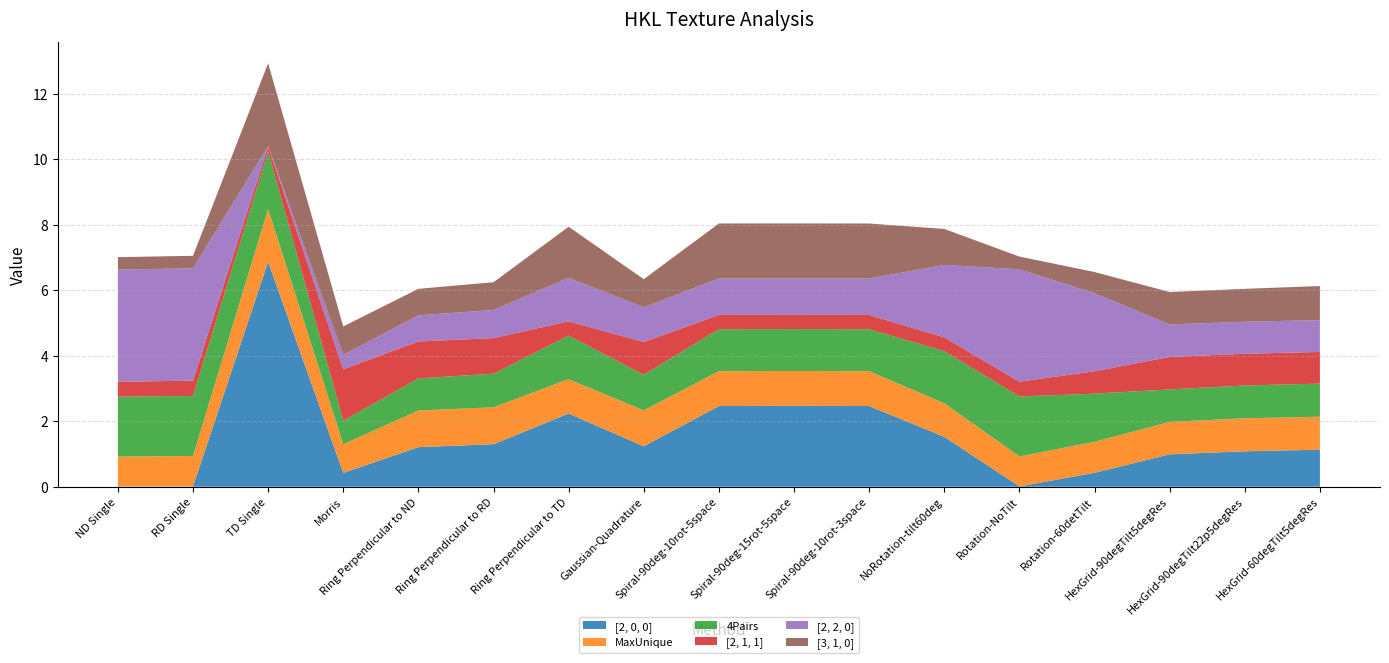

Reading left to right, transcribe all the data shown in this chart.

[2, 0, 0]: 0.0	0.0	6.9	0.4	1.2	1.3	2.2	1.2	2.5	2.5	2.5	1.5	0.0	0.4	1.0	1.1	1.1
MaxUnique: 0.9	0.9	1.6	0.9	1.1	1.1	1.1	1.1	1.1	1.1	1.1	1.0	0.9	0.9	1.0	1.0	1.0
4Pairs: 1.8	1.8	1.8	0.7	1.0	1.0	1.3	1.1	1.3	1.3	1.3	1.6	1.8	1.5	1.0	1.0	1.0
[2, 1, 1]: 0.5	0.5	0.1	1.6	1.1	1.1	0.4	1.0	0.4	0.4	0.4	0.4	0.5	0.7	1.0	1.0	1.0
[2, 2, 0]: 3.4	3.4	0.0	0.4	0.8	0.9	1.3	1.1	1.1	1.1	1.1	2.2	3.4	2.4	1.0	1.0	1.0
[3, 1, 0]: 0.4	0.4	2.5	0.9	0.8	0.8	1.6	0.9	1.7	1.7	1.7	1.1	0.4	0.6	1.0	1.0	1.0